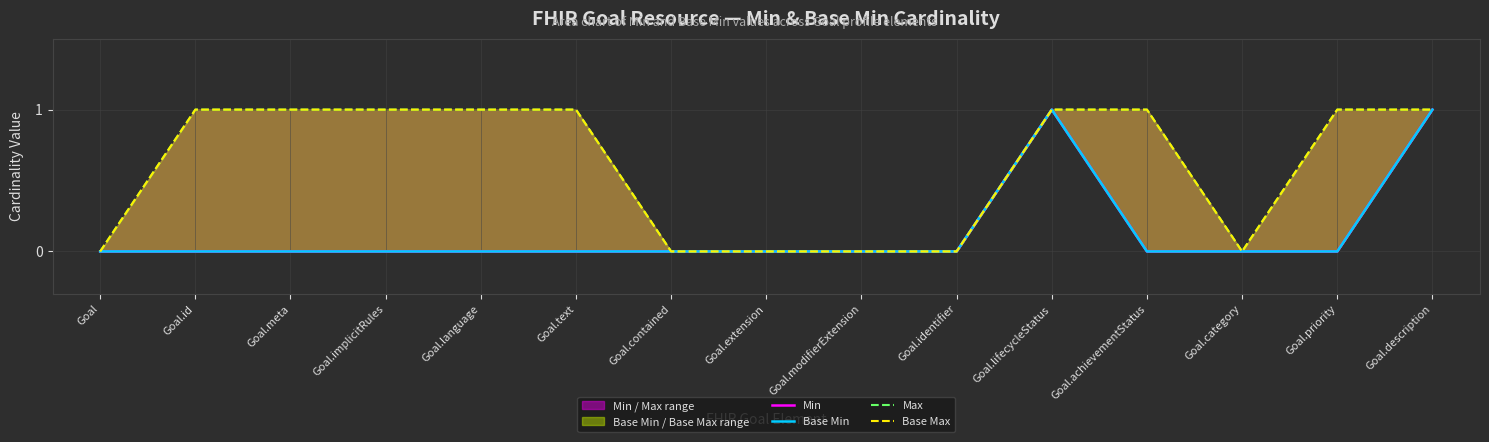

Rank the categories by Max value from highest to lowest.

Goal.id, Goal.meta, Goal.implicitRules, Goal.language, Goal.text, Goal.lifecycleStatus, Goal.achievementStatus, Goal.priority, Goal.description, Goal, Goal.contained, Goal.extension, Goal.modifierExtension, Goal.identifier, Goal.category